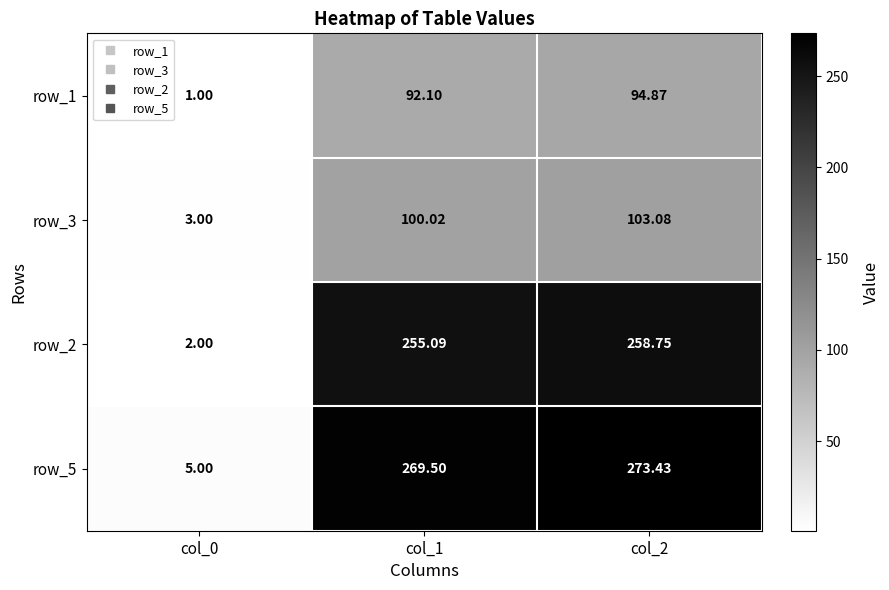

What is the average value of the row_1 series?

62.7